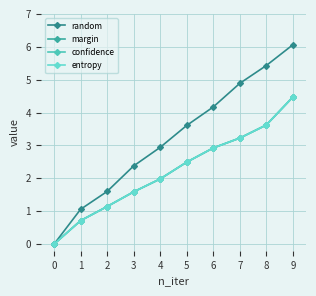

Is the value of margin at 4 greater than the value of random at 5?

No